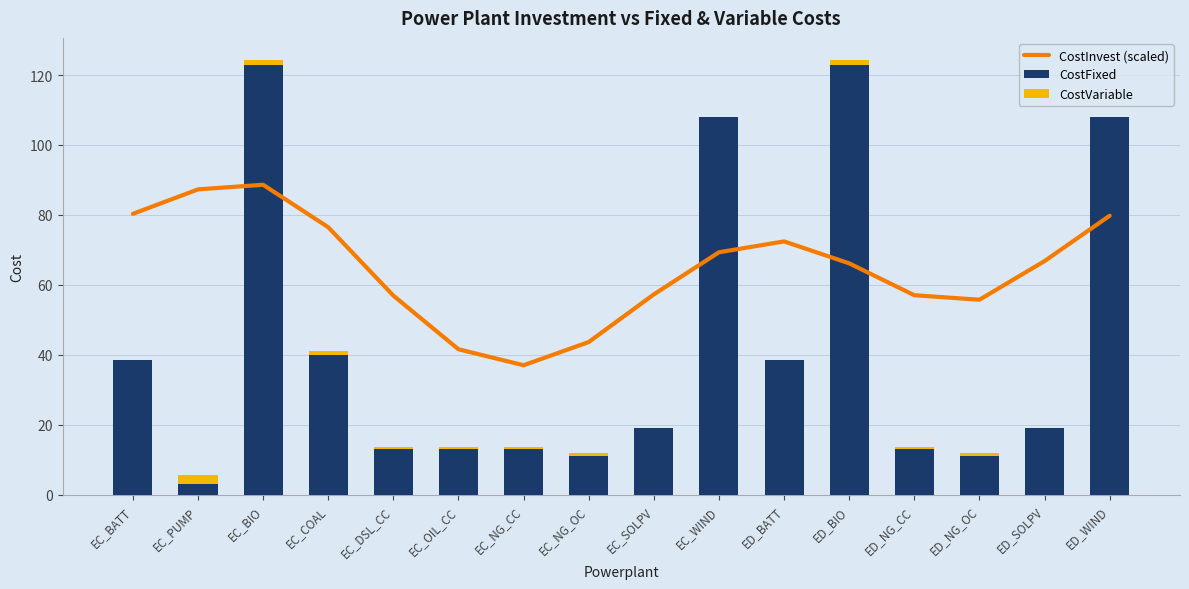

At which label does CostInvest (scaled) first exceed 66?

EC_BATT